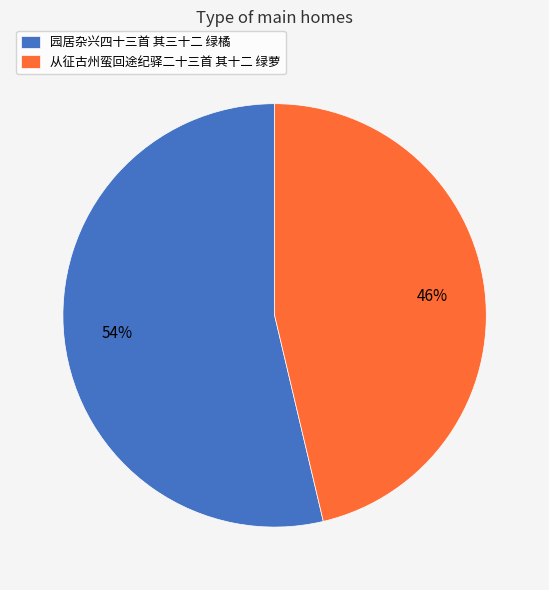

Which slice is the largest?

园居杂兴四十三首 其三十二 绿橘